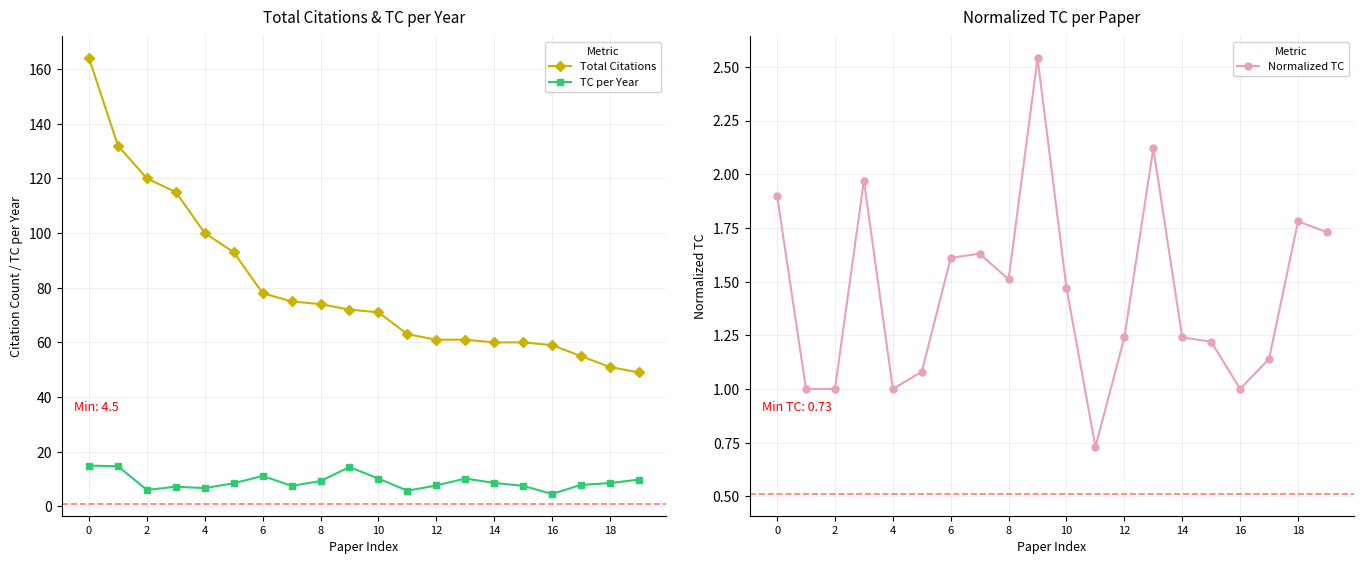

True or false: Total Citations and TC per Year cross at least once.

False